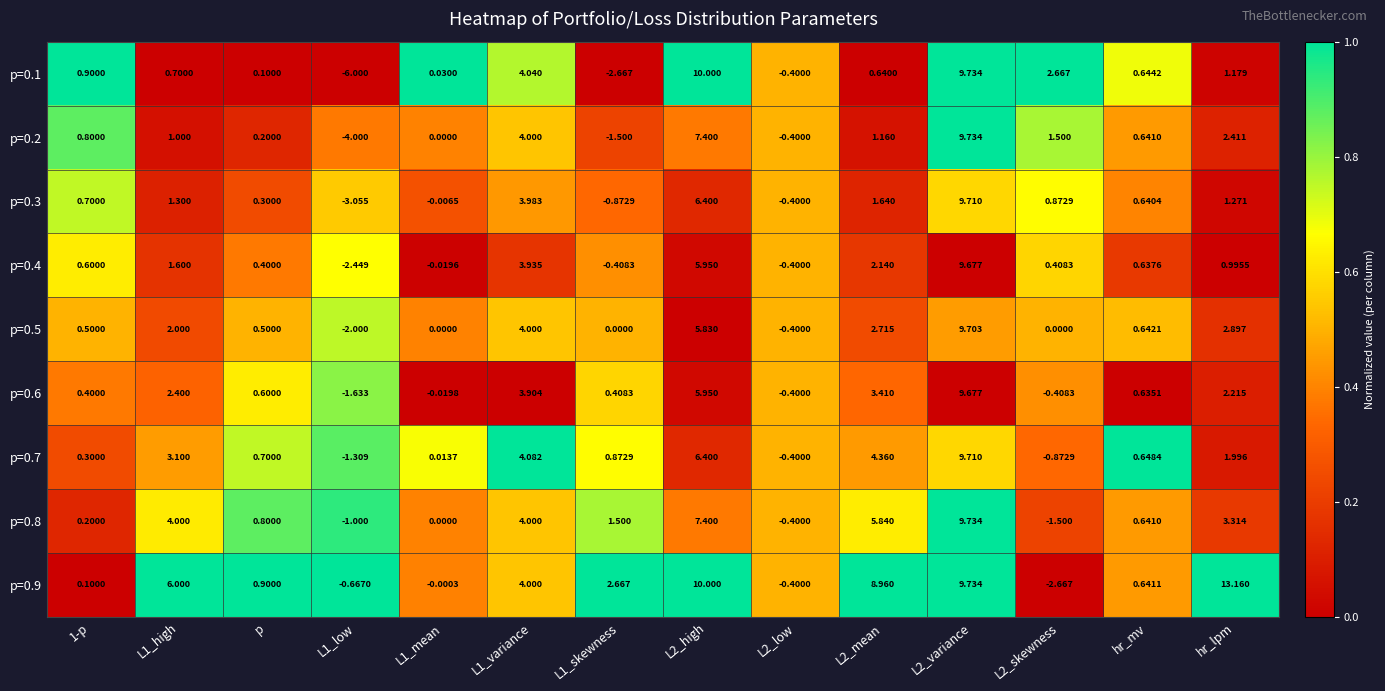

What is the maximum value shown in the chart?

13.2